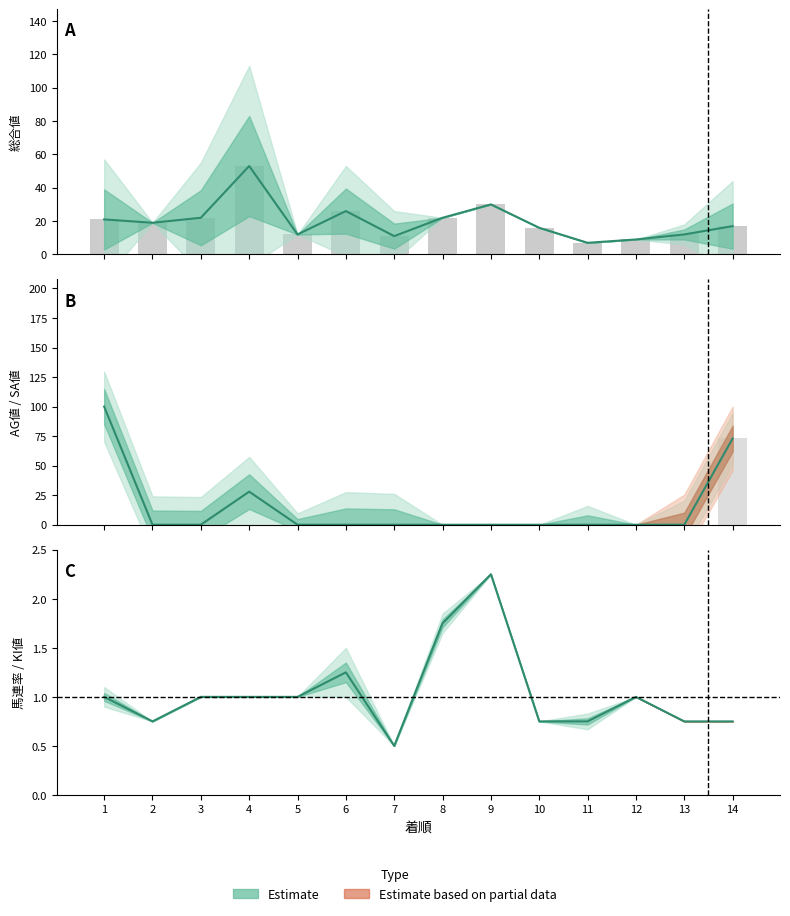

Reading left to right, list all the values displayed in this chart.

総合値: 1=21.0	2=19.0	3=22.0	4=53.0	5=12.0	6=26.0	7=11.0	8=22.0	9=30.0	10=16.0	11=7.0	12=9.0	13=12.0	14=17.0
AG値: 1=100.0	2=0.0	3=0.0	4=28.0	5=0.0	6=0.0	7=0.0	8=0.0	9=0.0	10=0.0	11=0.0	12=0.0	13=0.0	14=73.0
KI値: 1=1.0	2=0.8	3=1.0	4=1.0	5=1.0	6=1.2	7=0.5	8=1.8	9=2.2	10=0.8	11=0.8	12=1.0	13=0.8	14=0.8